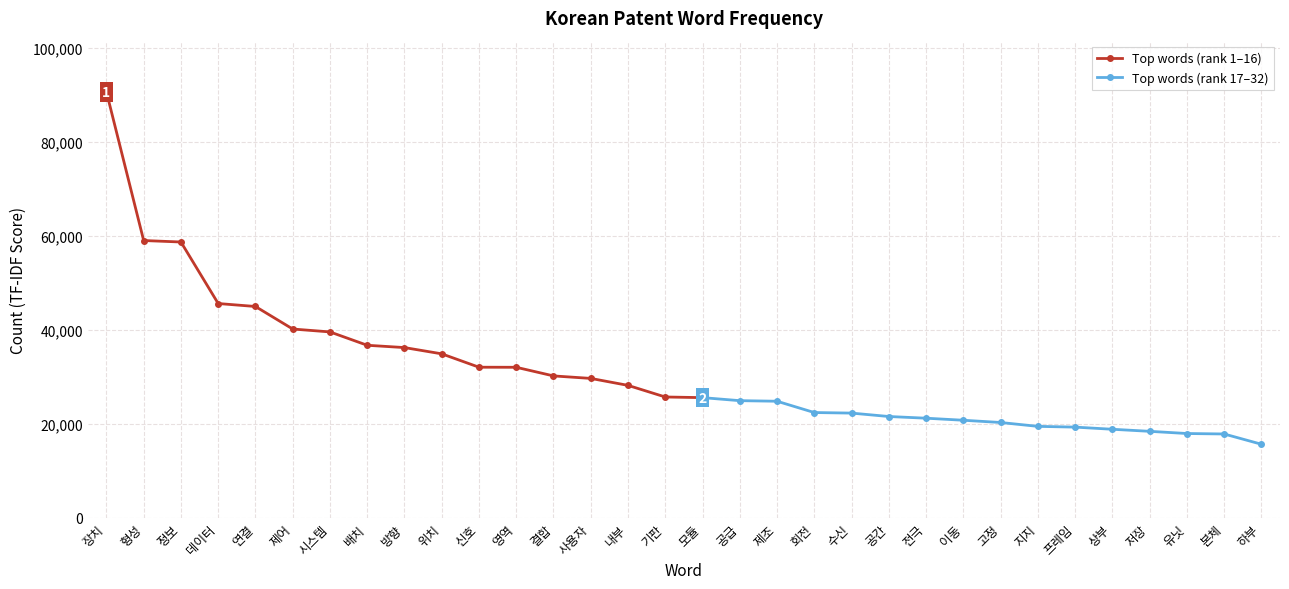

What is the ratio of the value at 전극 to the value at 방향?

0.6